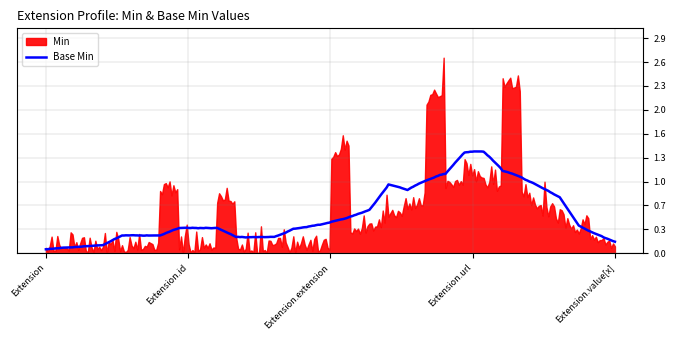

Rank the series by their maximum value, from highest to lowest.

Min, Base Min